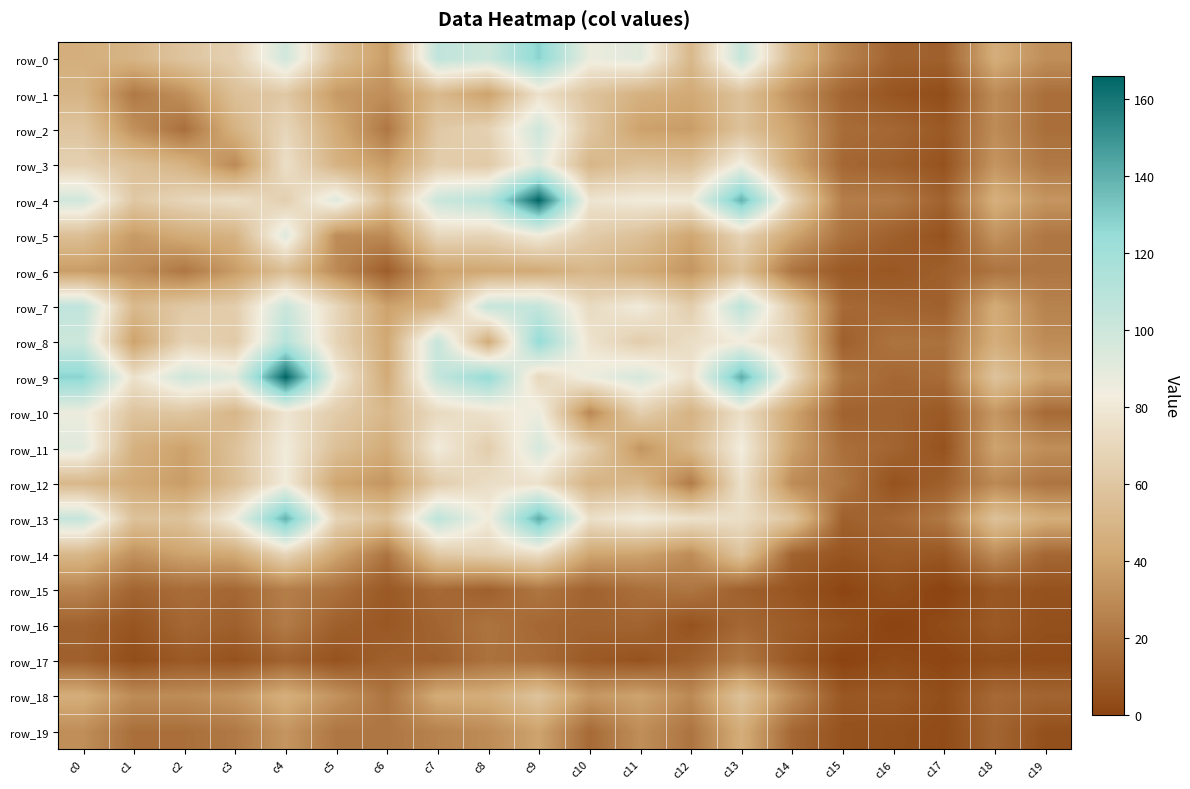

How many categories are shown in the chart?

20